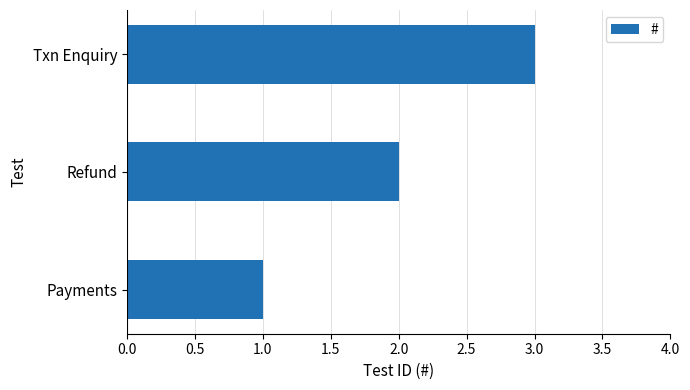

Are the bars grouped side by side (vs. stacked)?

No